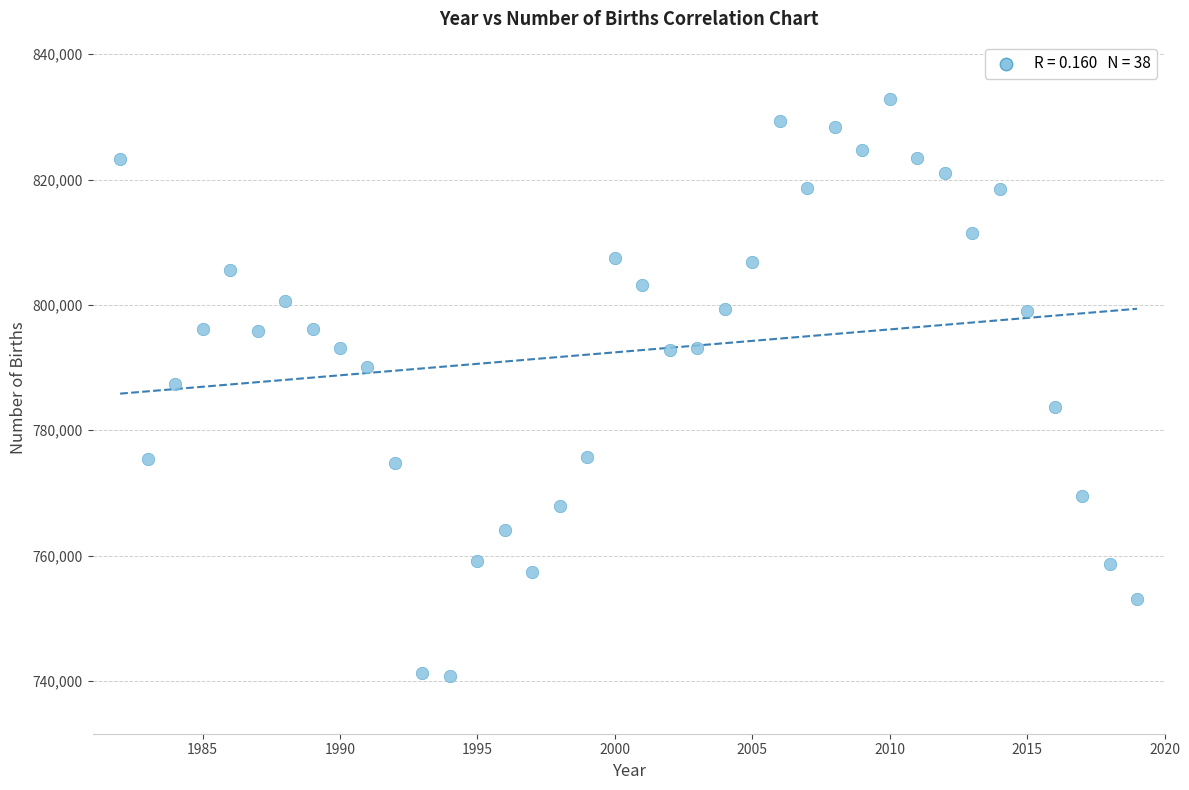

What is the range of X values (max minus min)?

37